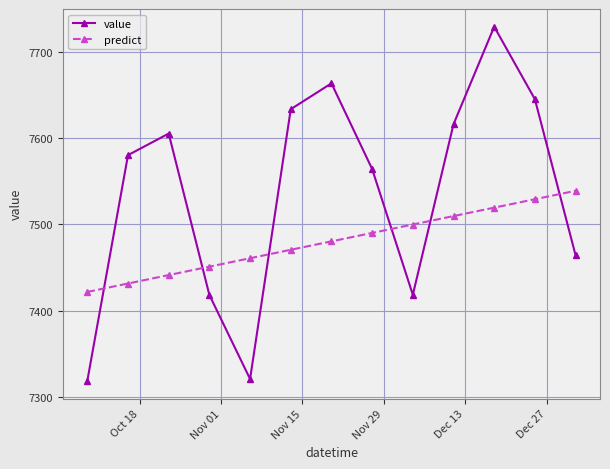

How many data points does each series have?

13